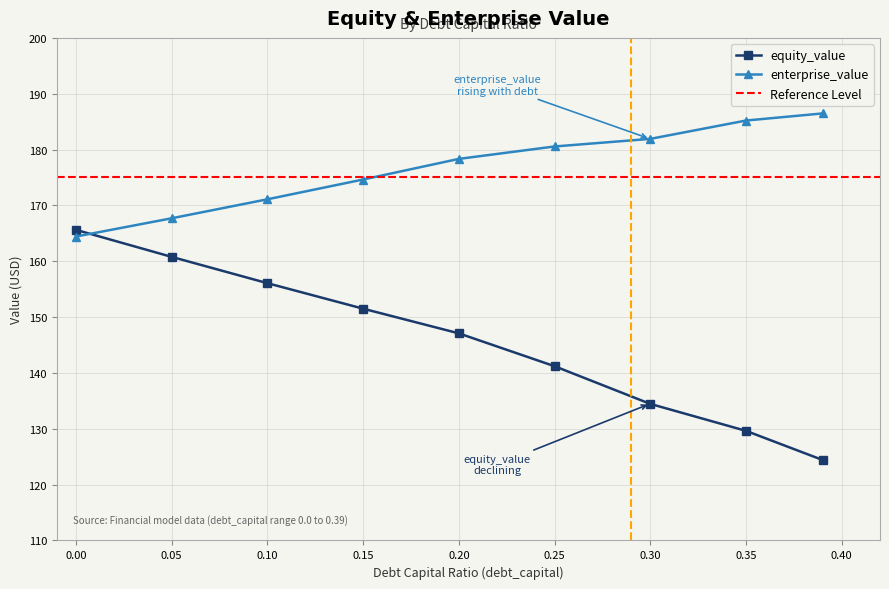

Does the chart display data point markers on the line(s)?

Yes